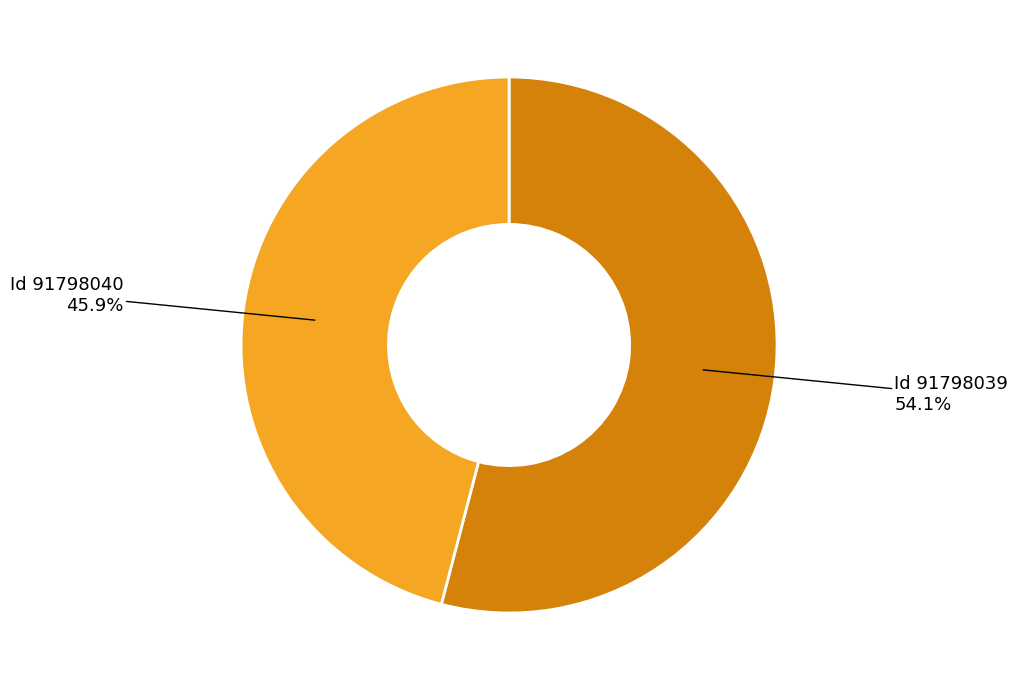

Do Id 91798040 45.9% and Id 91798039 54.1% together represent more than half of the pie?

Yes